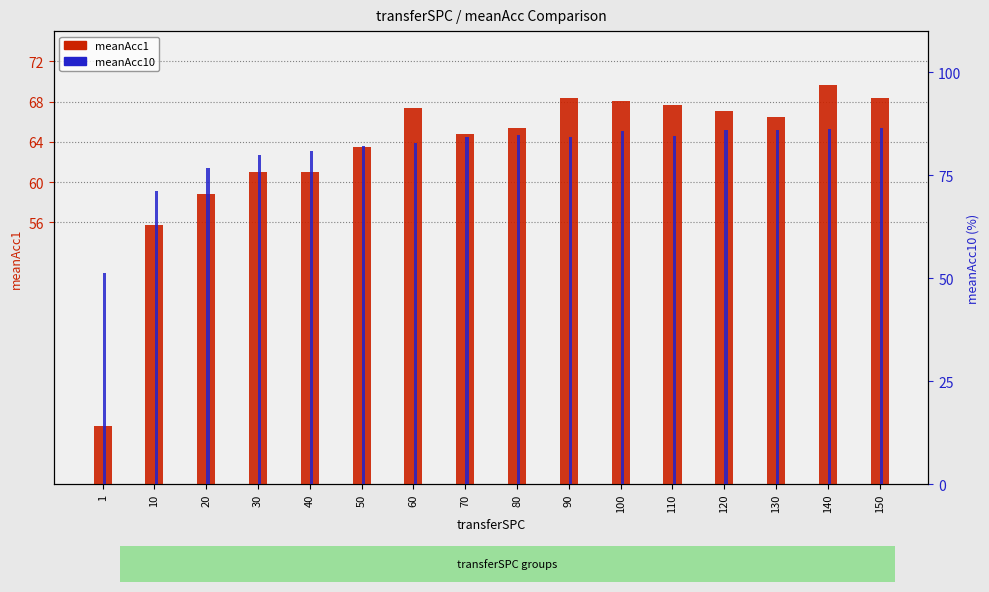

At how many categories does at least one series exceed 78?

13